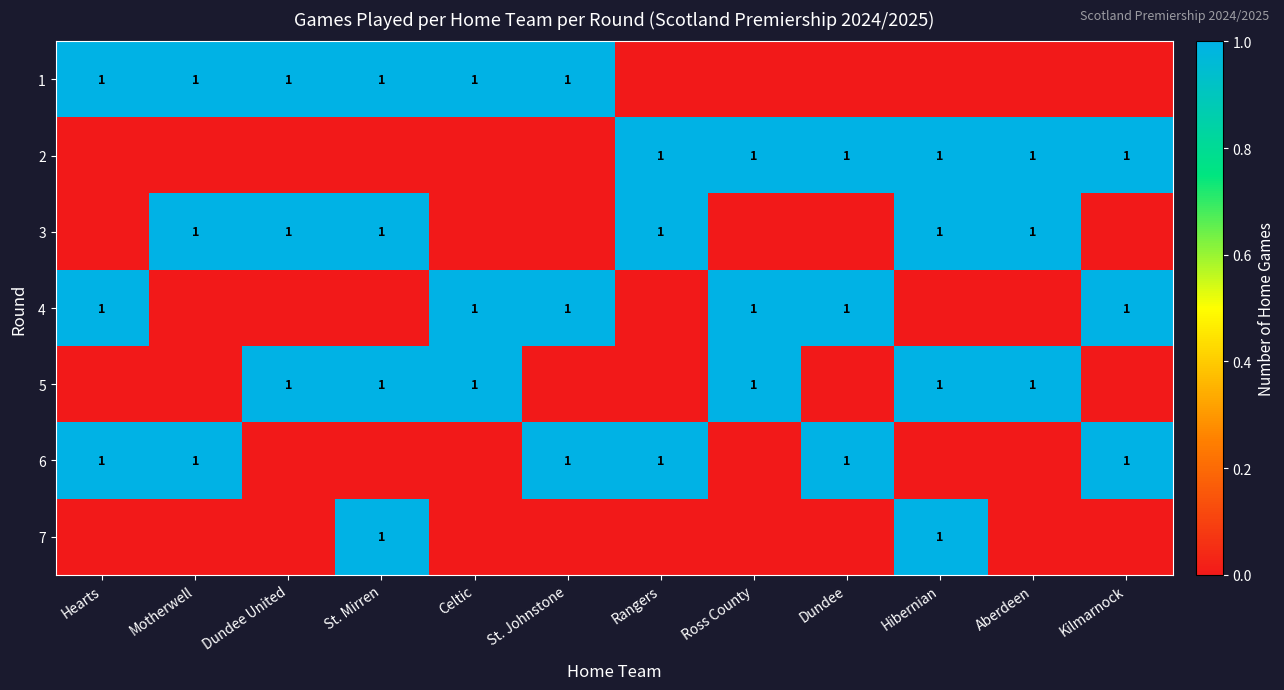

Which category has the lowest value across all series?

Rangers